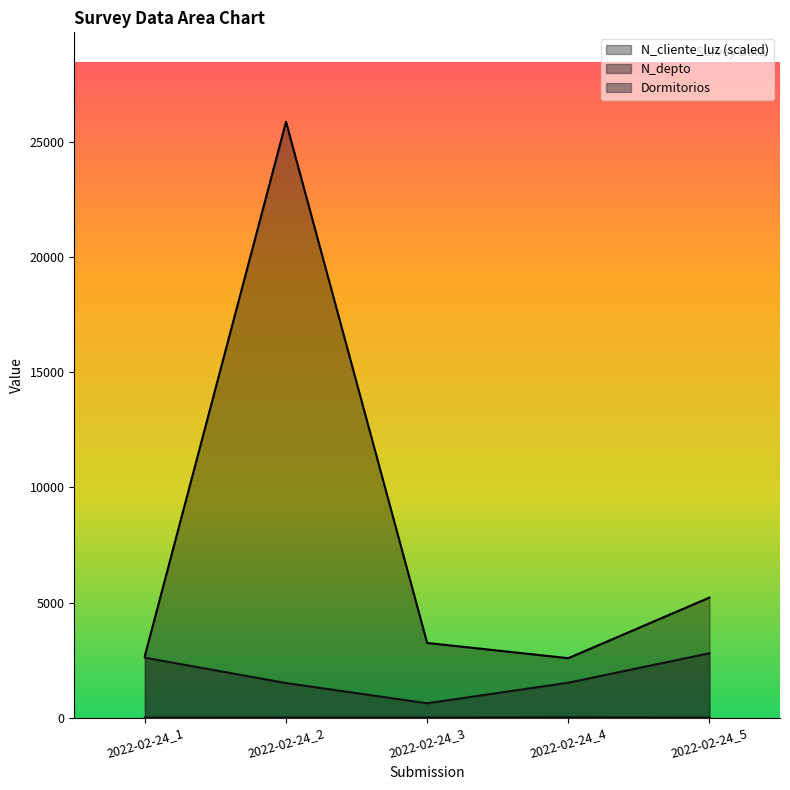

What is the value of the N_cliente_luz point at the 1st from the left?

2687.3